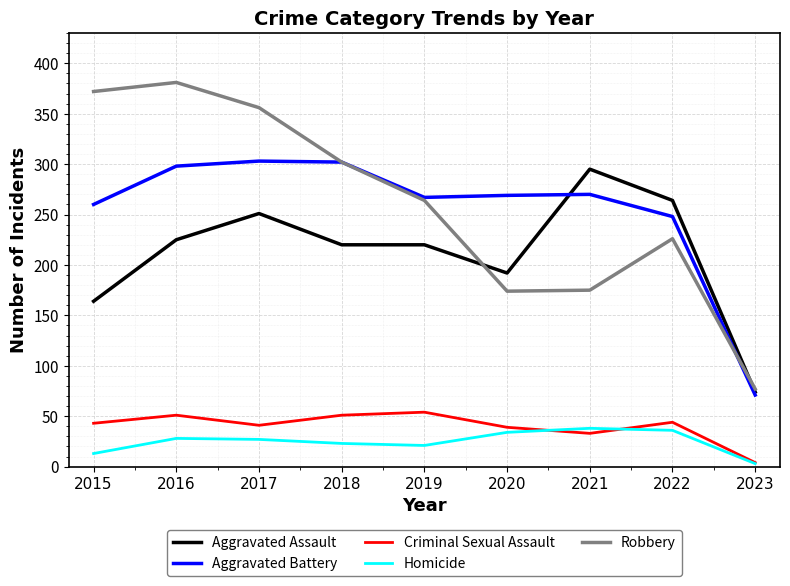

Which series has the widest spread of values?

Robbery